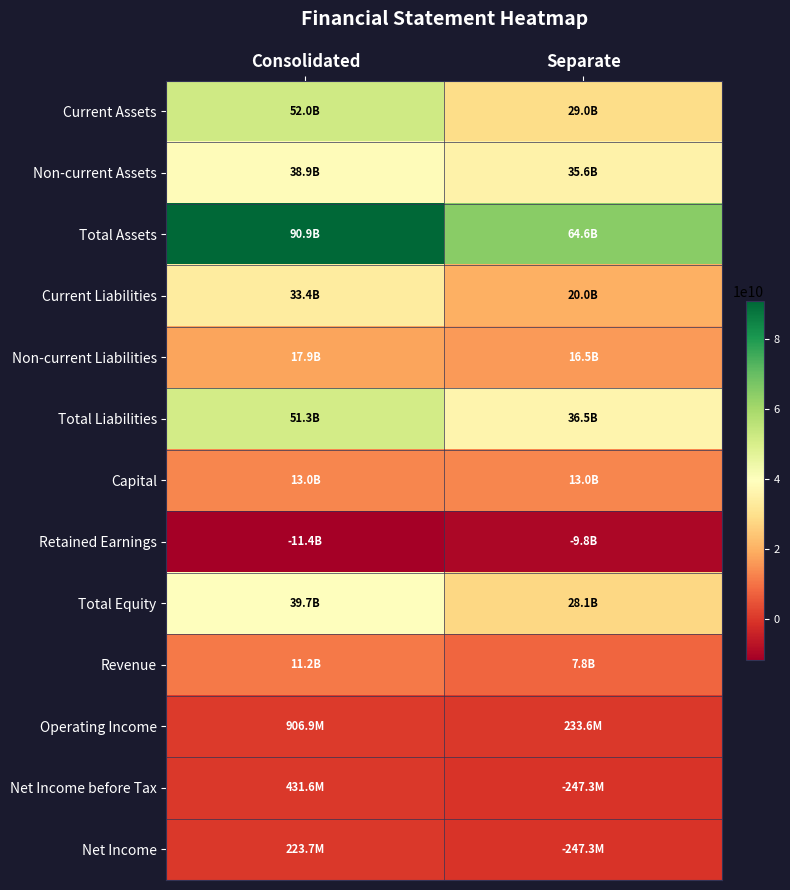

At how many categories does at least one series exceed 5138957503?

2